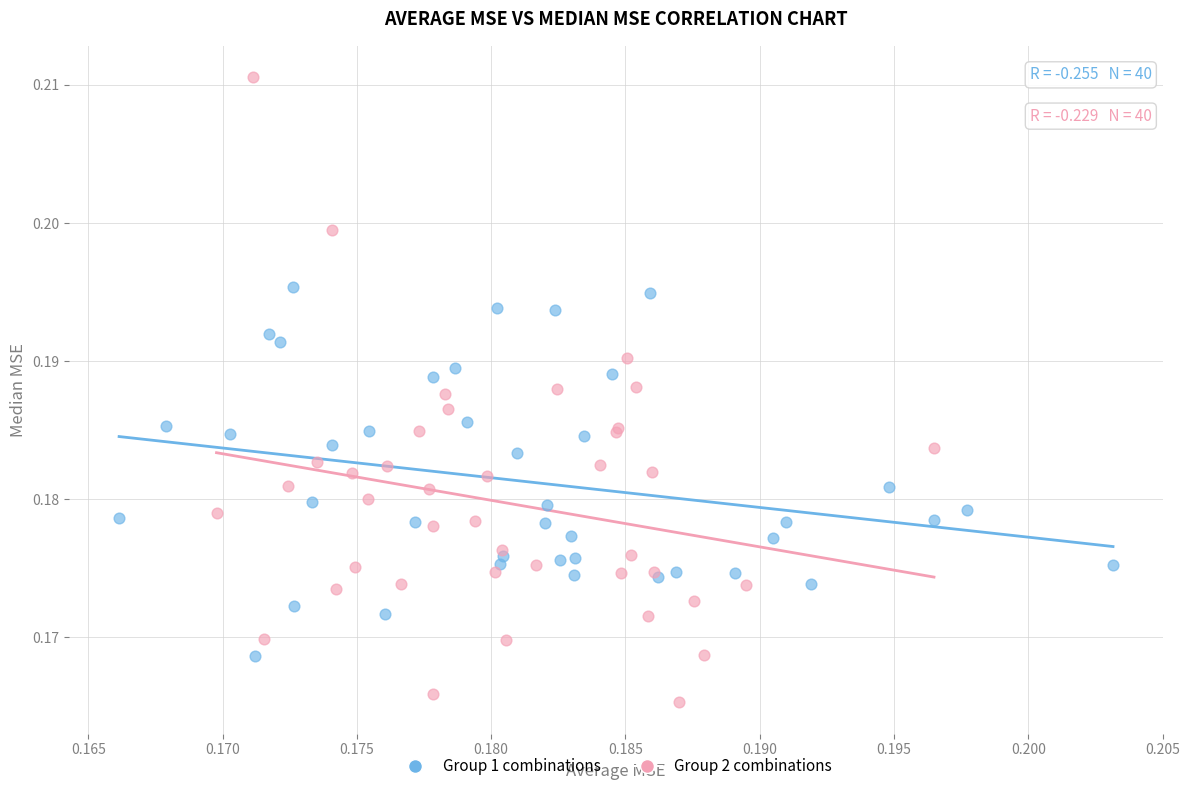

Which series has the widest spread of Y values?

Group 2 combinations